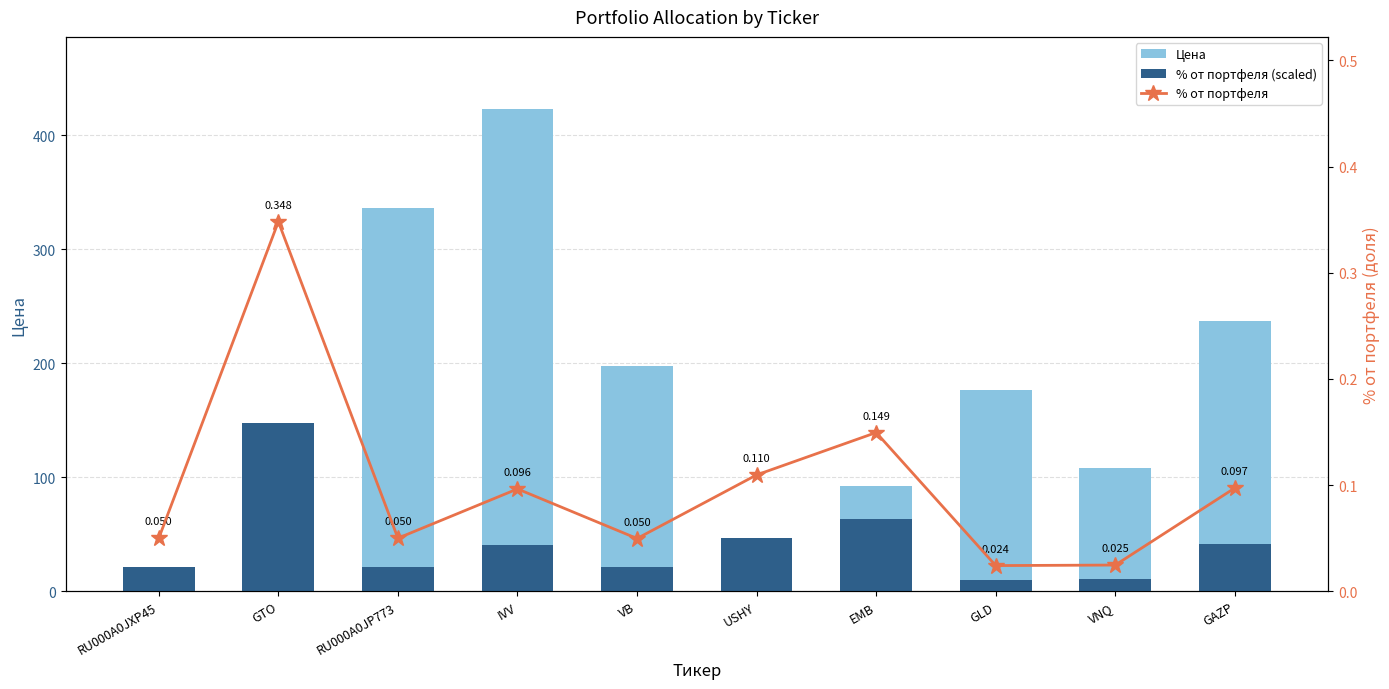

What is the total value across all series at RU000A0JXP45?

32.3